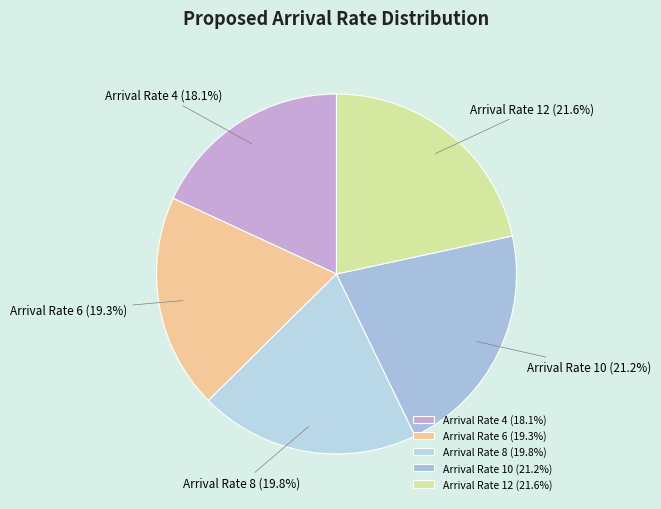

Which category has the smallest portion of the pie?

Arrival Rate 4 (18.1%)